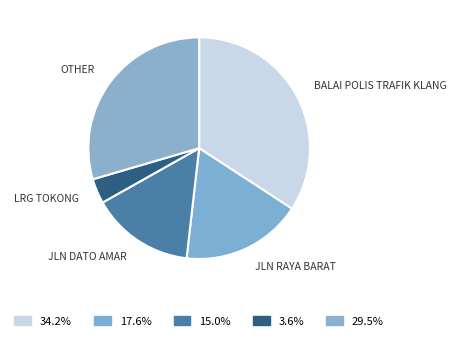

Count the number of slices in the pie.

5